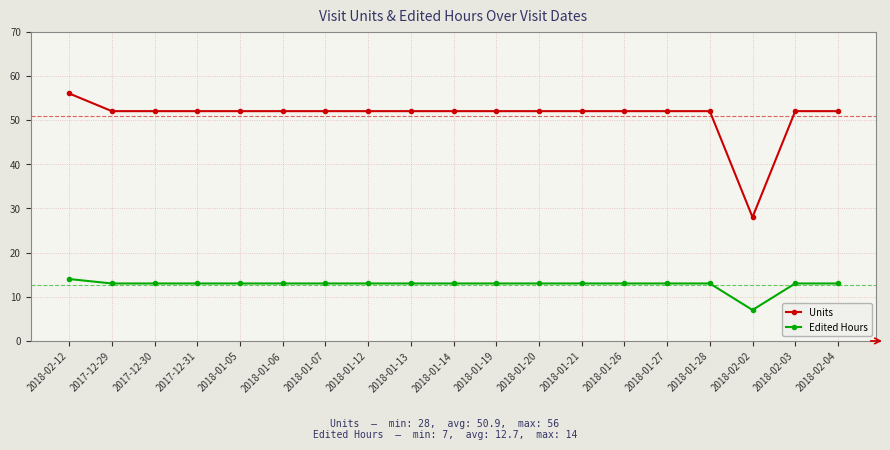

Is it true that Units equals 52 at 2017-12-31?

True